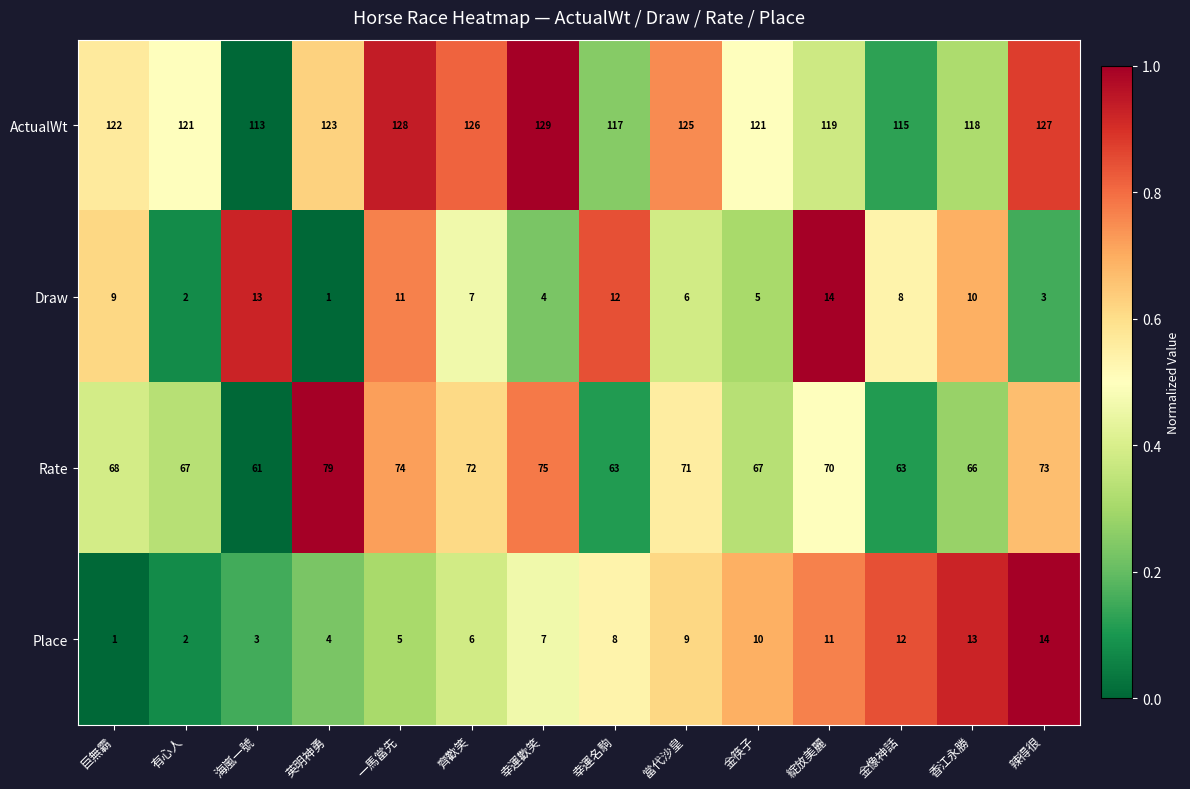

The ActualWt series shows 192 at 辣得很. True or false?

False